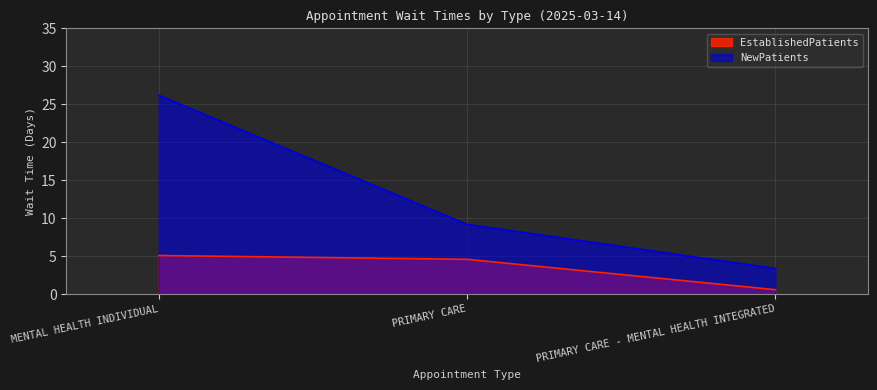

What is the total value across all series at PRIMARY CARE - MENTAL HEALTH INTEGRATED?

4.0